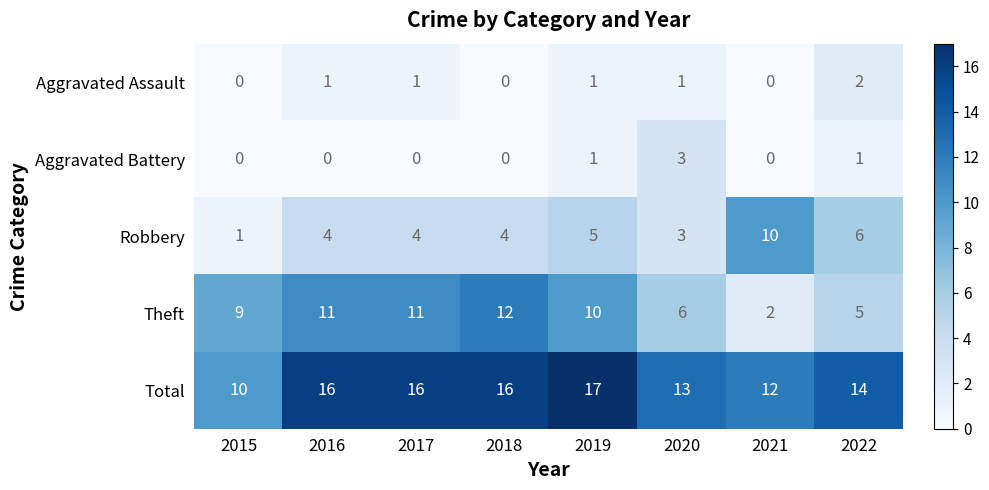

How many Aggravated Assault values are between 0 and 1?

7